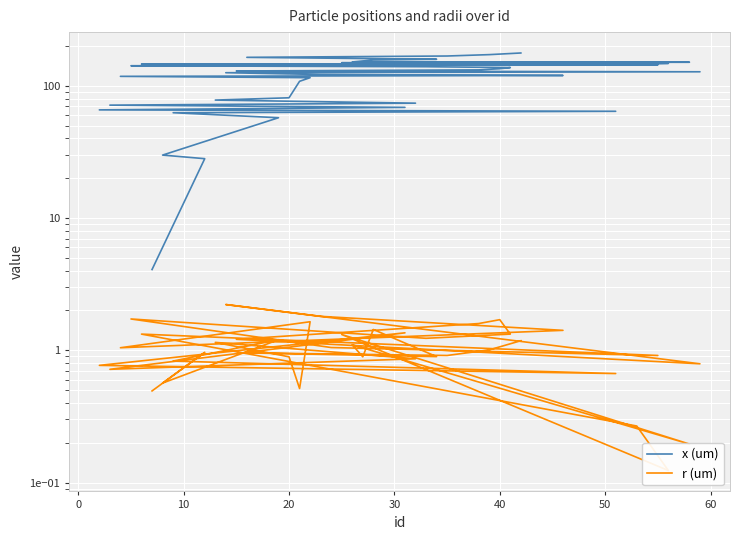

What is the value of the x (um) point at the 1st from the left?

4.1